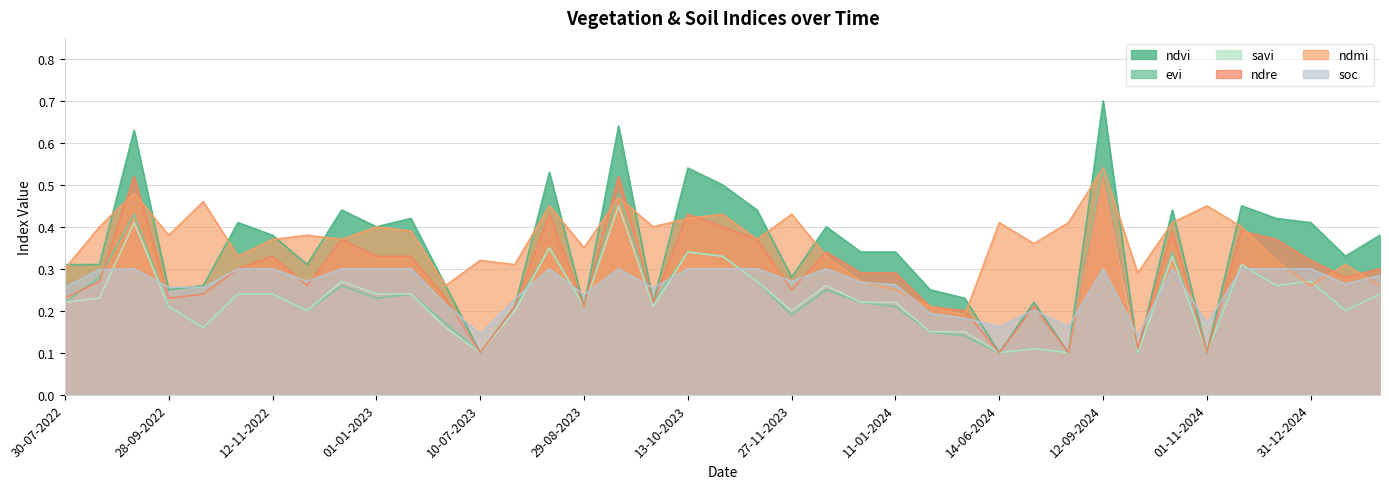

What is the sum of all ndre values?

11.3